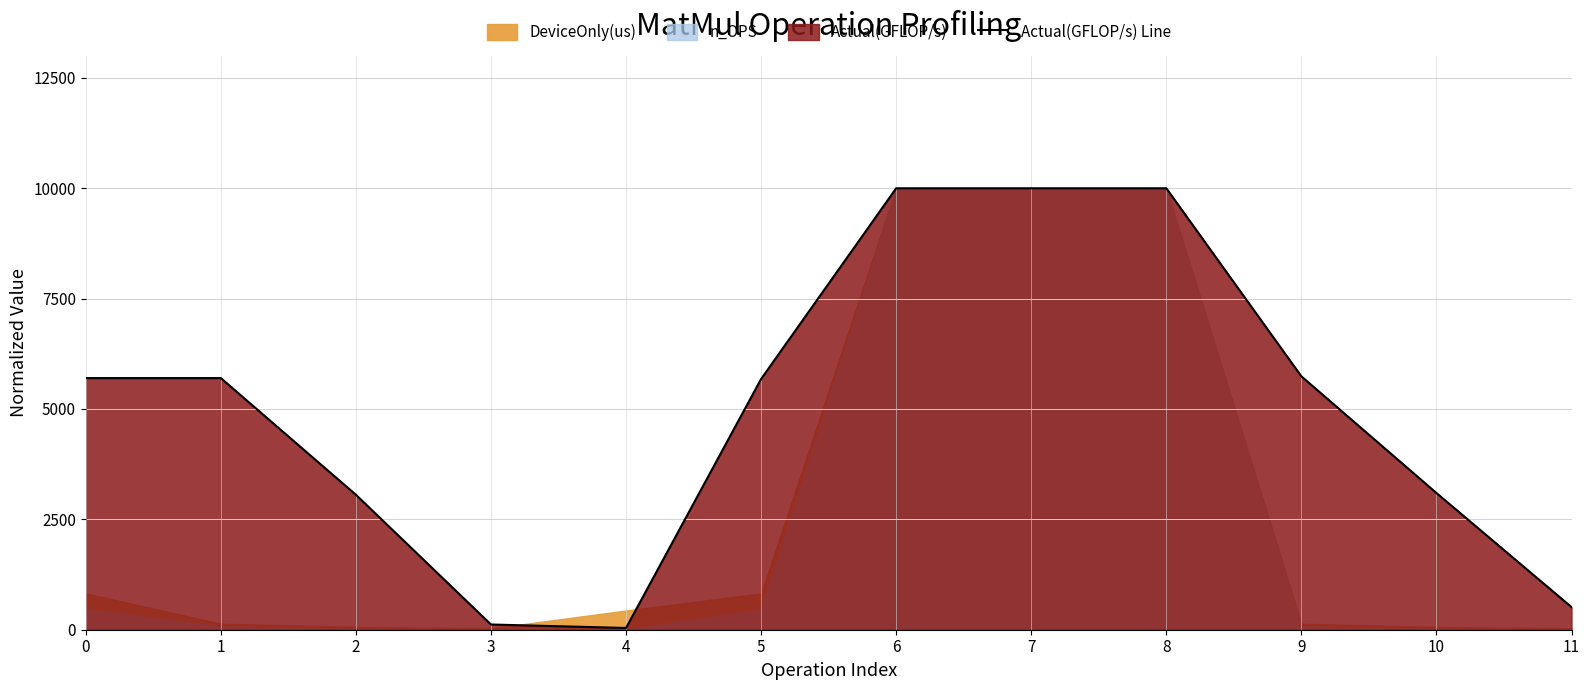

True or false: the data shows 5700.2 at 0.

True